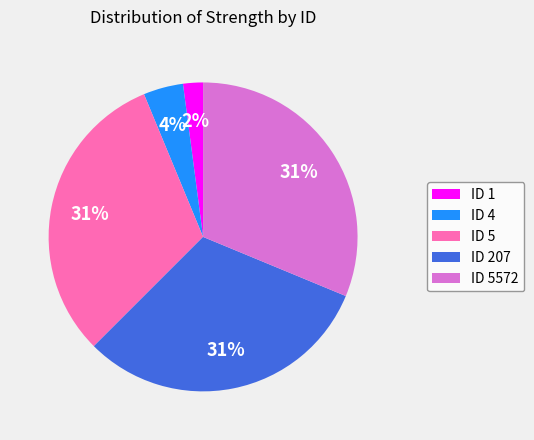

Which slice is the smallest?

ID 1